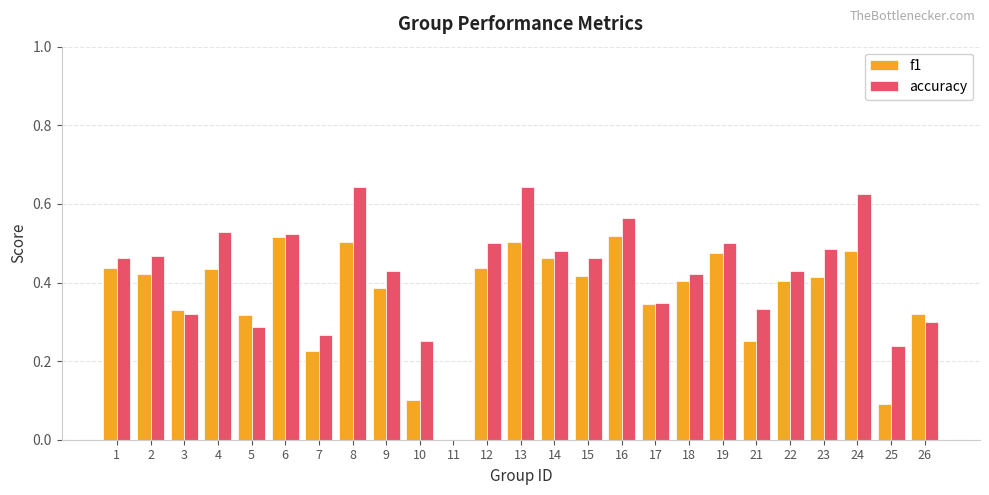

Is the value of accuracy at 12 greater than the value of f1 at 22?

Yes